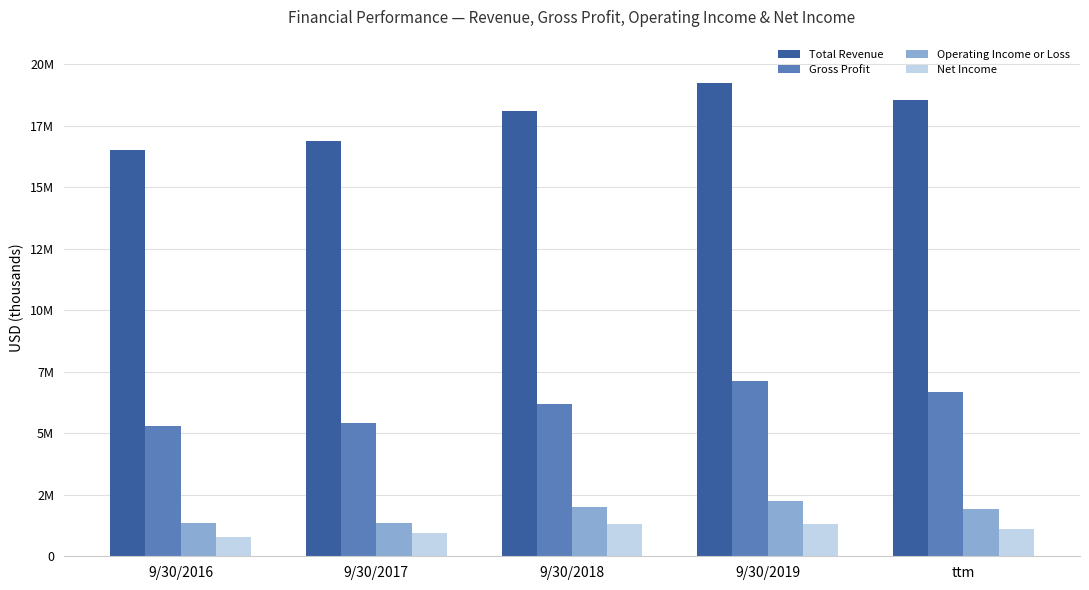

Which category has the lowest value in the Net Income series?

9/30/2016